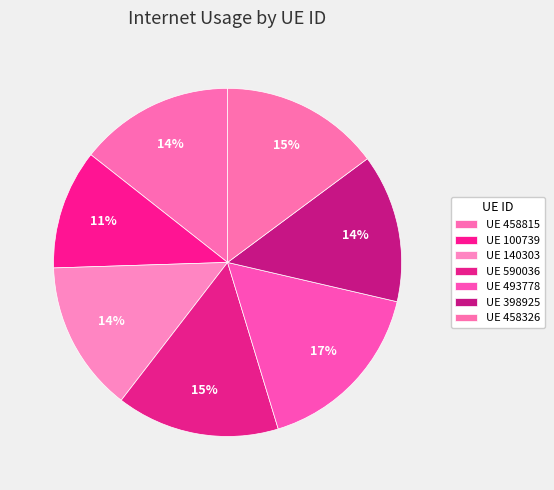

Count the number of slices in the pie.

7